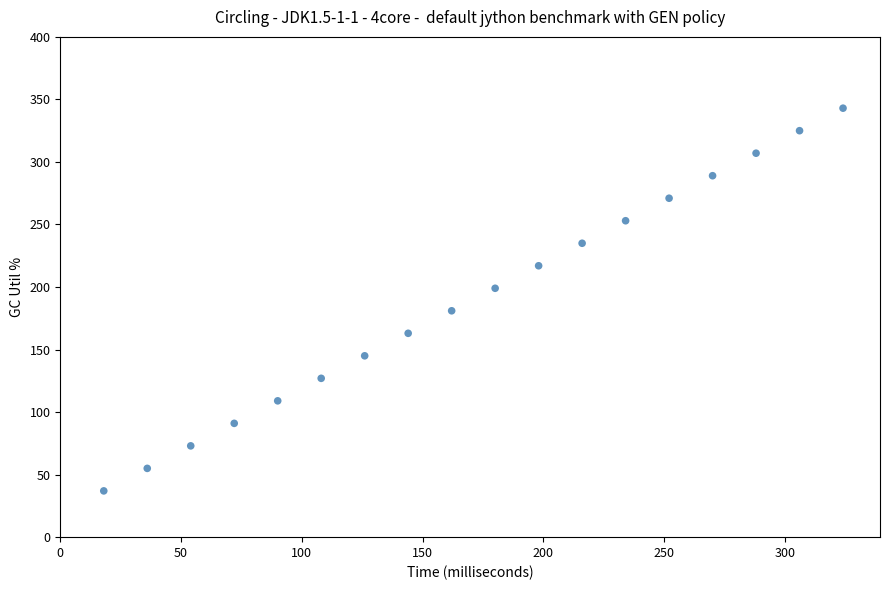

What is the range of Y values (max minus min)?

306